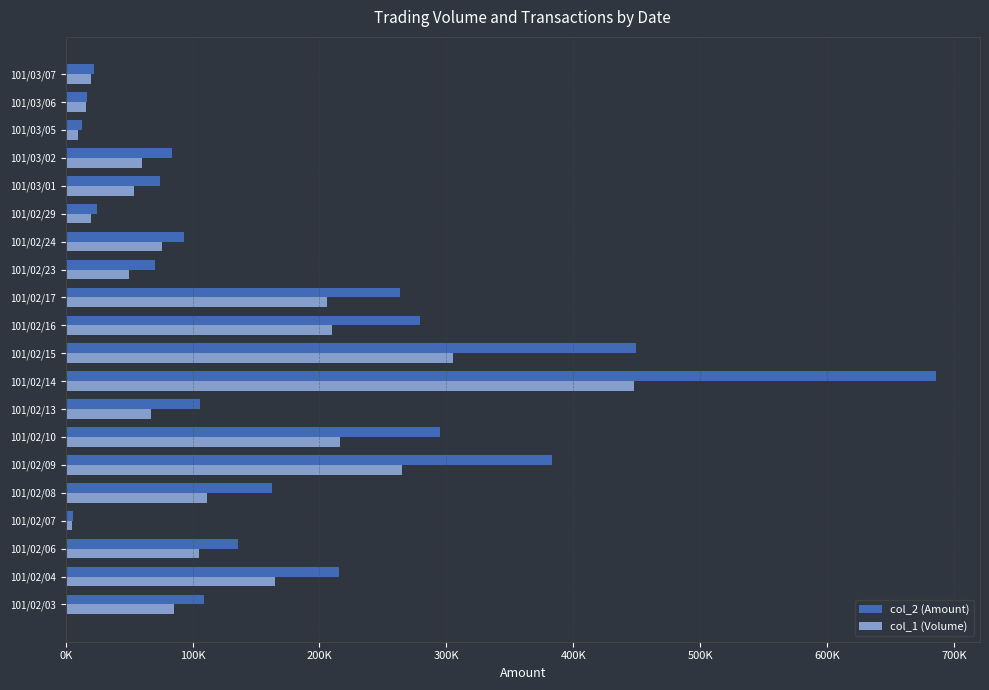

What is the greatest value displayed?

686250